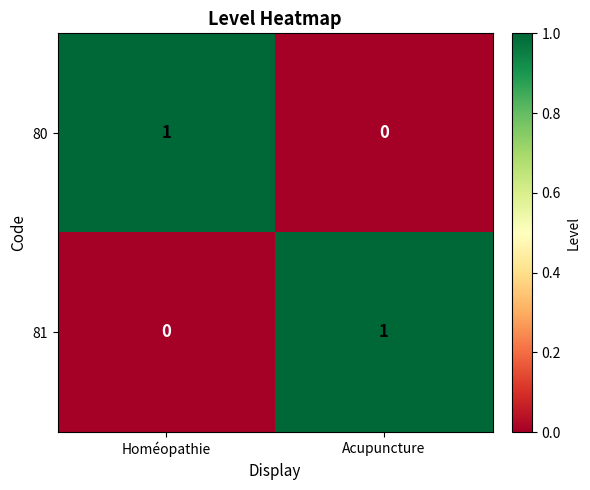

At which label is 81 closest to 0?

Homéopathie